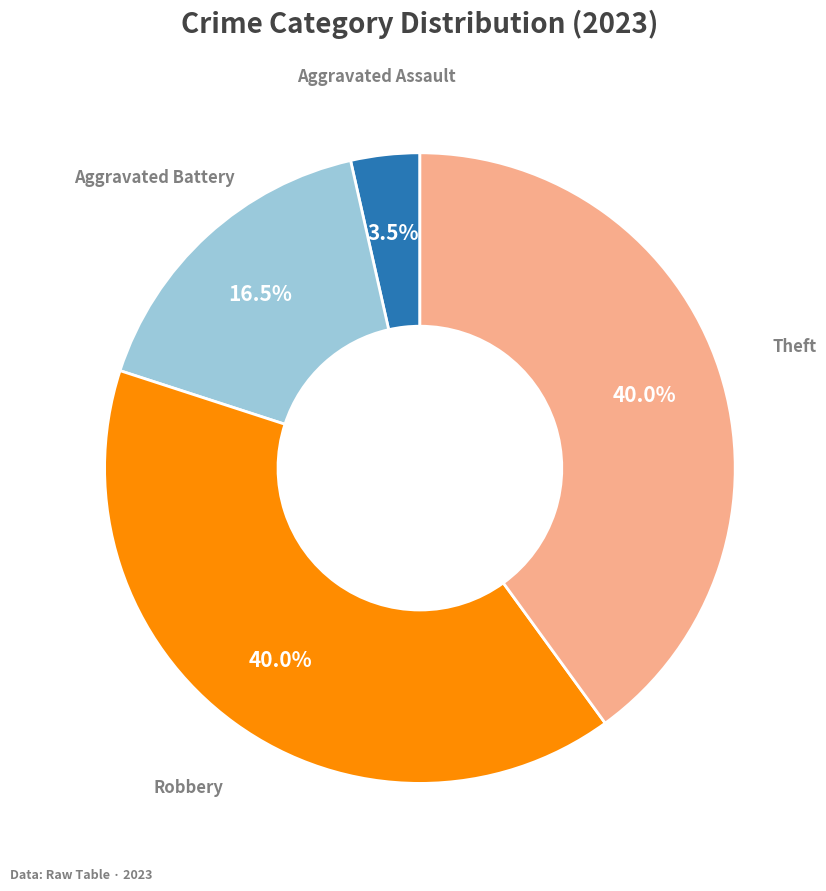

Is there any slice that represents more than half of the pie?

No